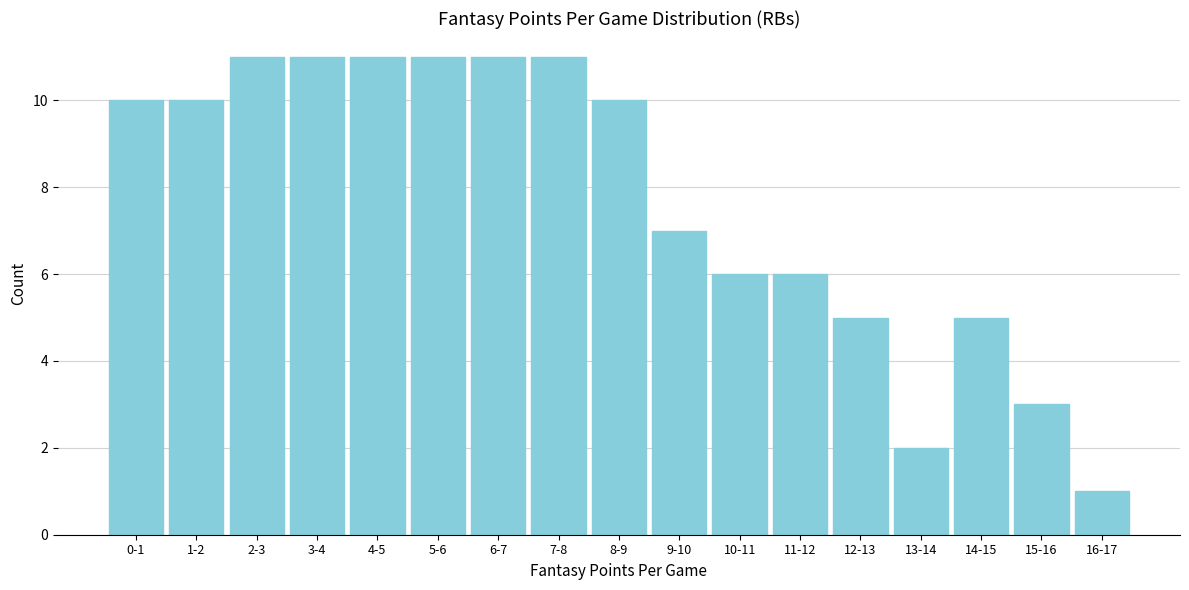

Reading right to left, list all the values displayed in this chart.

1	3	5	2	5	6	6	7	10	11	11	11	11	11	11	10	10